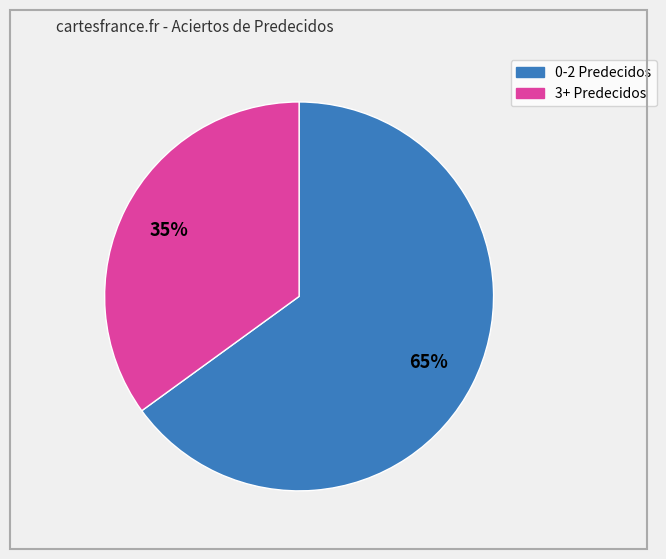

To the nearest percent, what is the average slice percentage?

50%